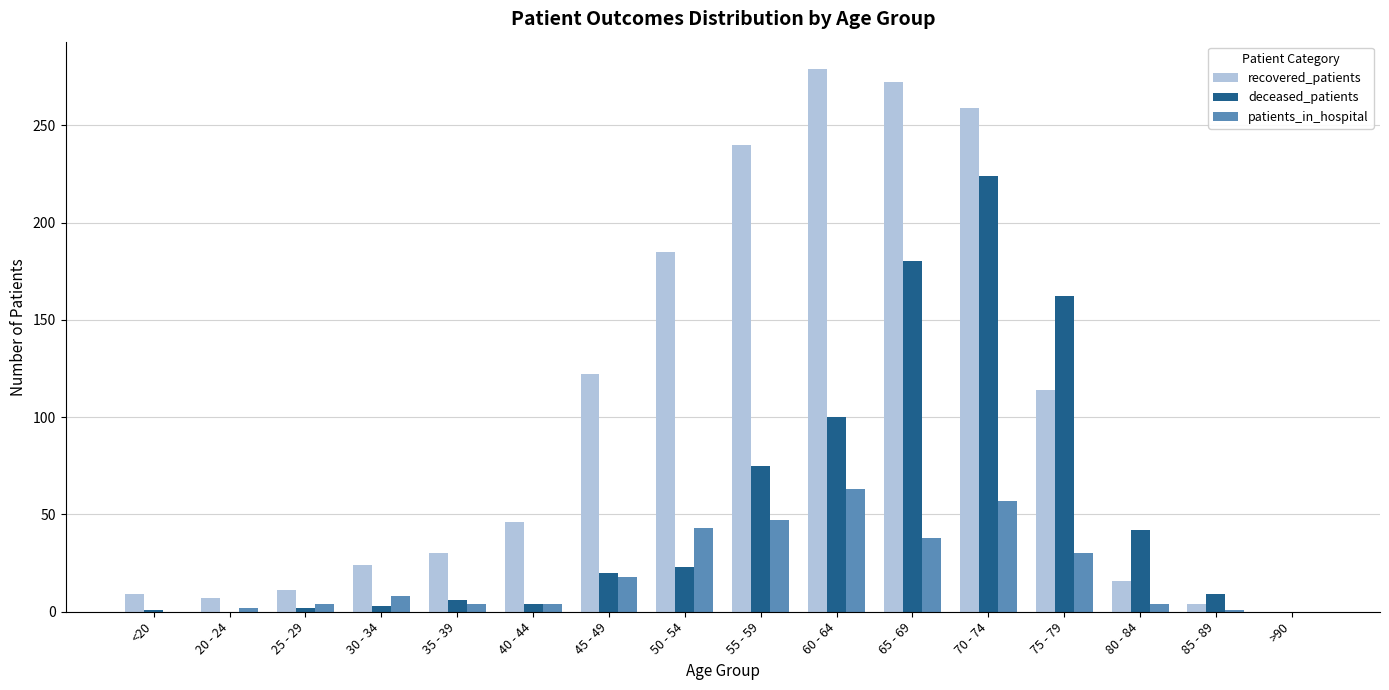

Which category has the highest value across all series?

60 - 64